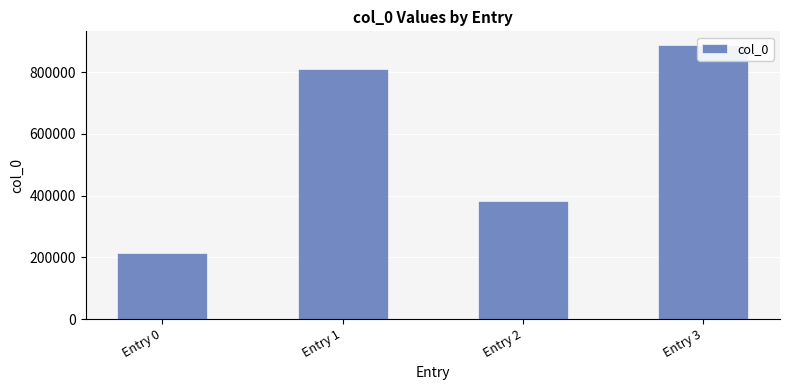

Reading right to left, list all the values displayed in this chart.

887628	380811	810014	213400